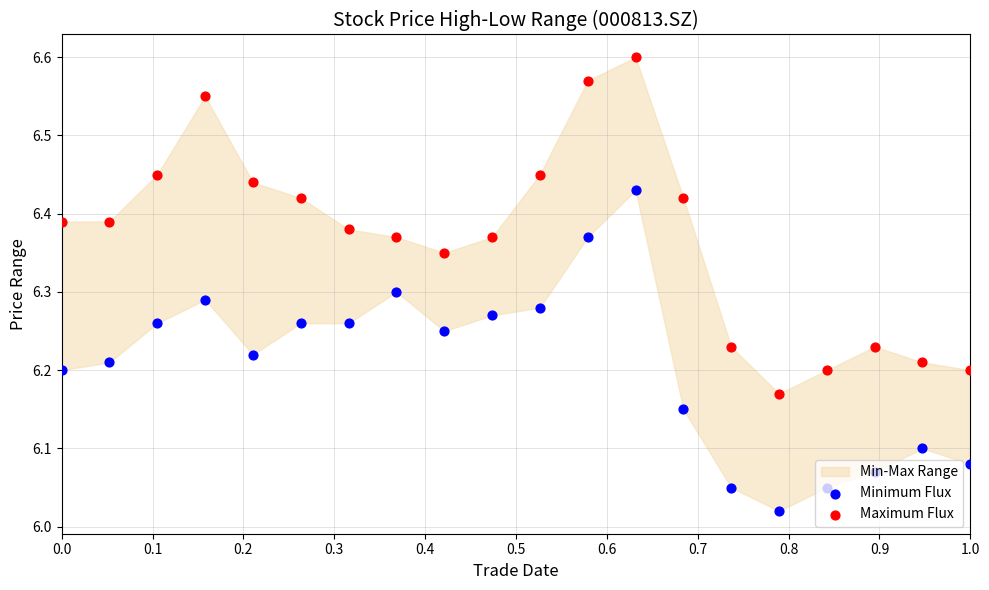

Which series has the widest spread of Y values?

Maximum Flux